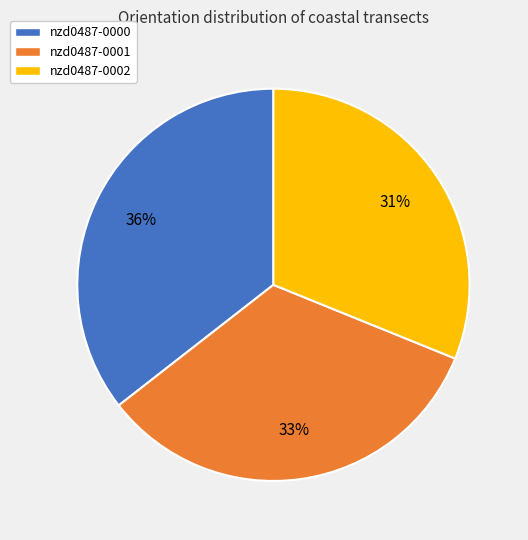

To the nearest percent, what portion does nzd0487-0000 represent?

36%